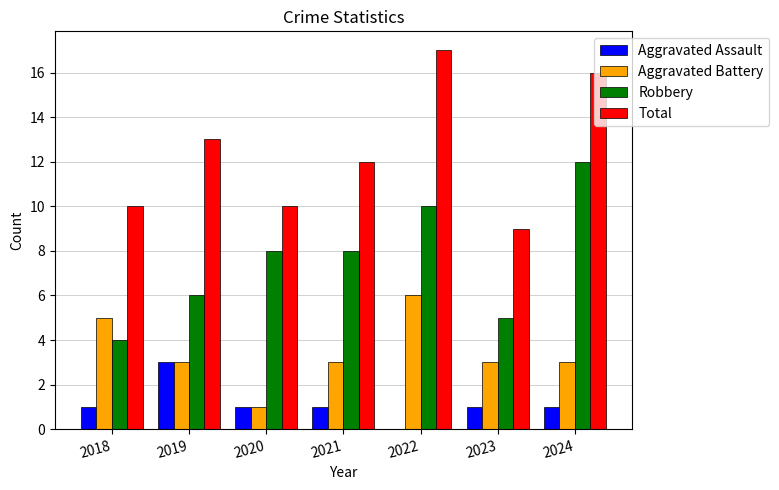

Are the bars horizontal?

No